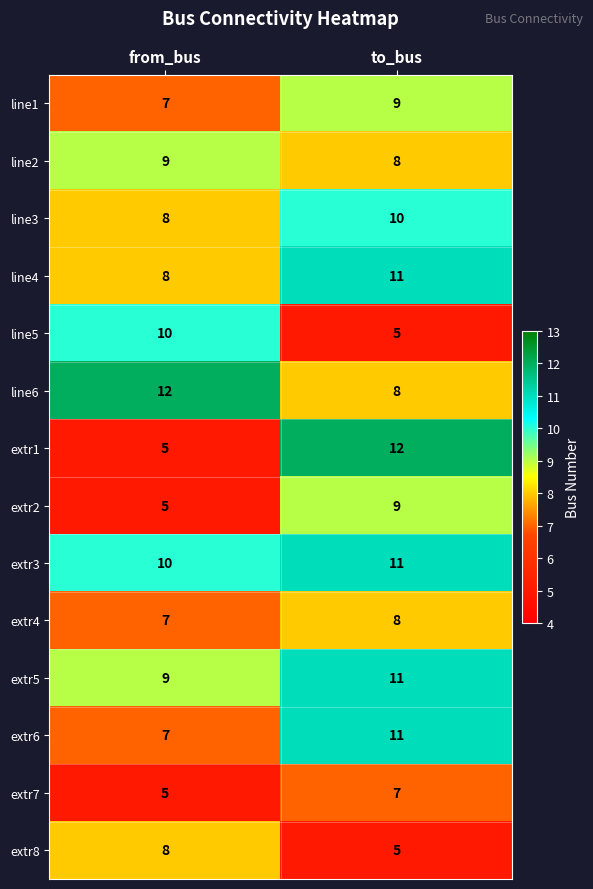

What is the smallest value displayed?

5